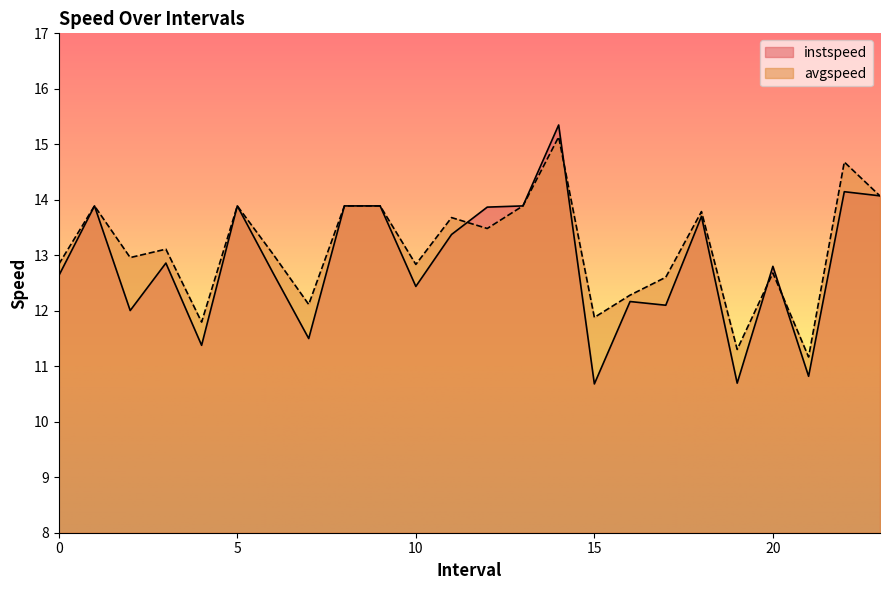

What is the highest value of the avgspeed series?

15.1